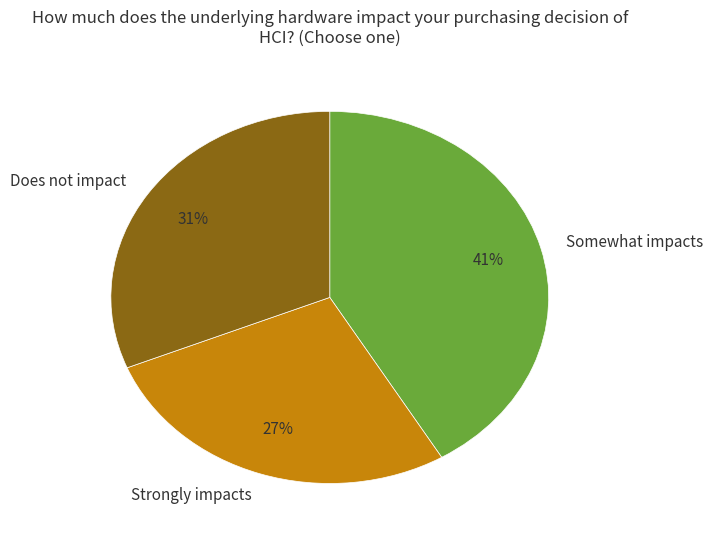

To the nearest percent, what is the average slice percentage?

33%